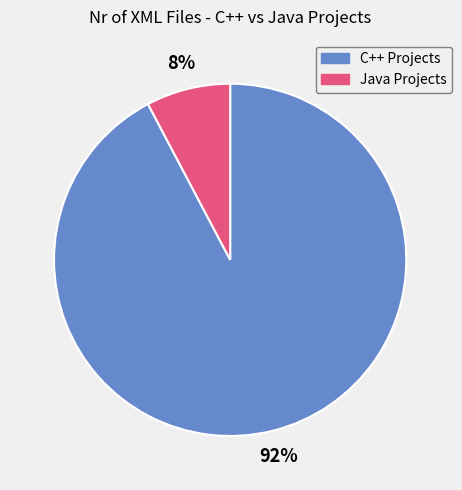

To the nearest percent, what is the average slice percentage?

50%